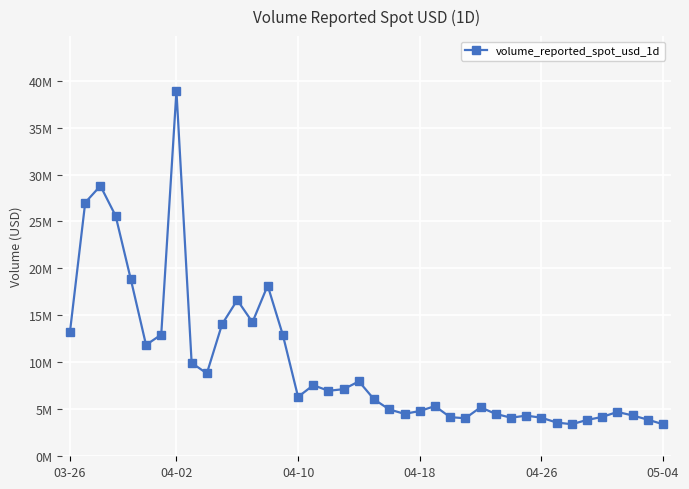

Reading left to right, transcribe all the data shown in this chart.

13280044.6	27012061.3	28796462.5	25604100.7	18838934.5	11855812.5	12953602.6	38904601.1	9941275.5	8825177.8	14056385.8	16637337.8	14273456.1	18181865.9	12904968.4	6323280.4	7570181.1	6972739.8	7148363.2	7975299.7	6058750.4	4984524.8	4518075.2	4816038.2	5343324.9	4166324.2	4048323.9	5210364.6	4513295.8	4107003.6	4328130.5	4109629.7	3593277.0	3413899.0	3865701.0	4190115.2	4720295.6	4348686.7	3900688.0	3409973.7